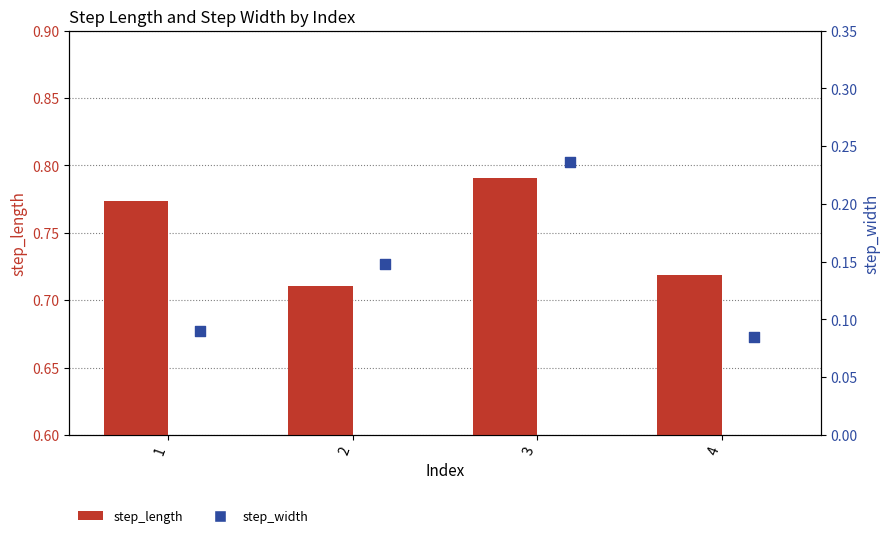

What is the total value across all series at 1?

0.9